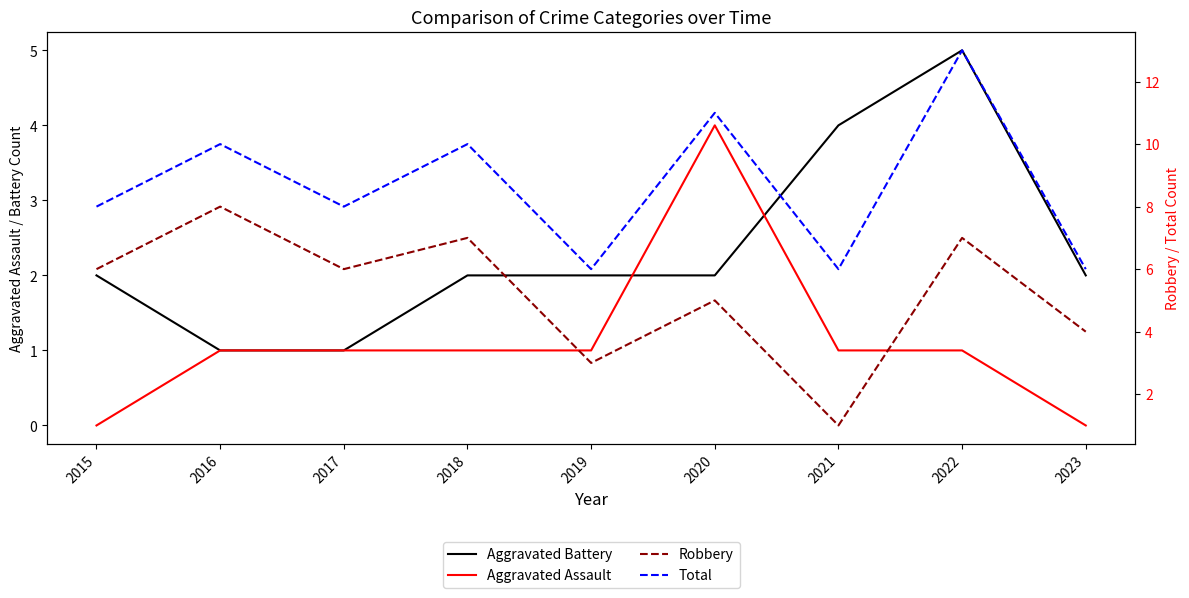

Reading left to right, extract all data points from this chart.

Aggravated Battery: 2	1	1	2	2	2	4	5	2
Aggravated Assault: 0	1	1	1	1	4	1	1	0
Robbery: 6	8	6	7	3	5	1	7	4
Total: 8	10	8	10	6	11	6	13	6